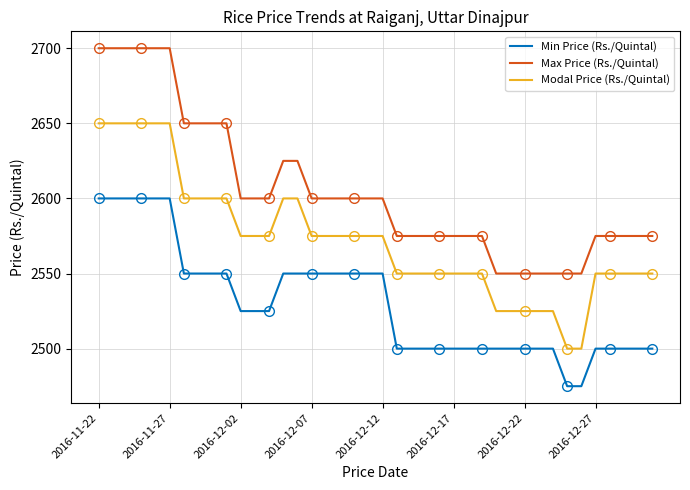

How many data points in Min Price (Rs./Quintal) are above 2525?

18